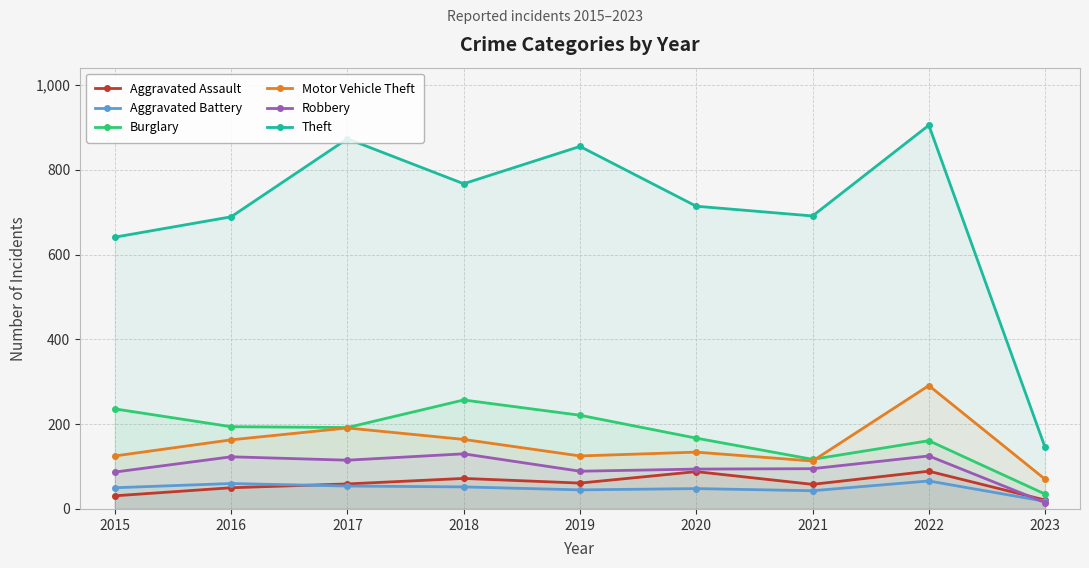

After their last crossing, which series has the higher values: Burglary or Motor Vehicle Theft?

Motor Vehicle Theft